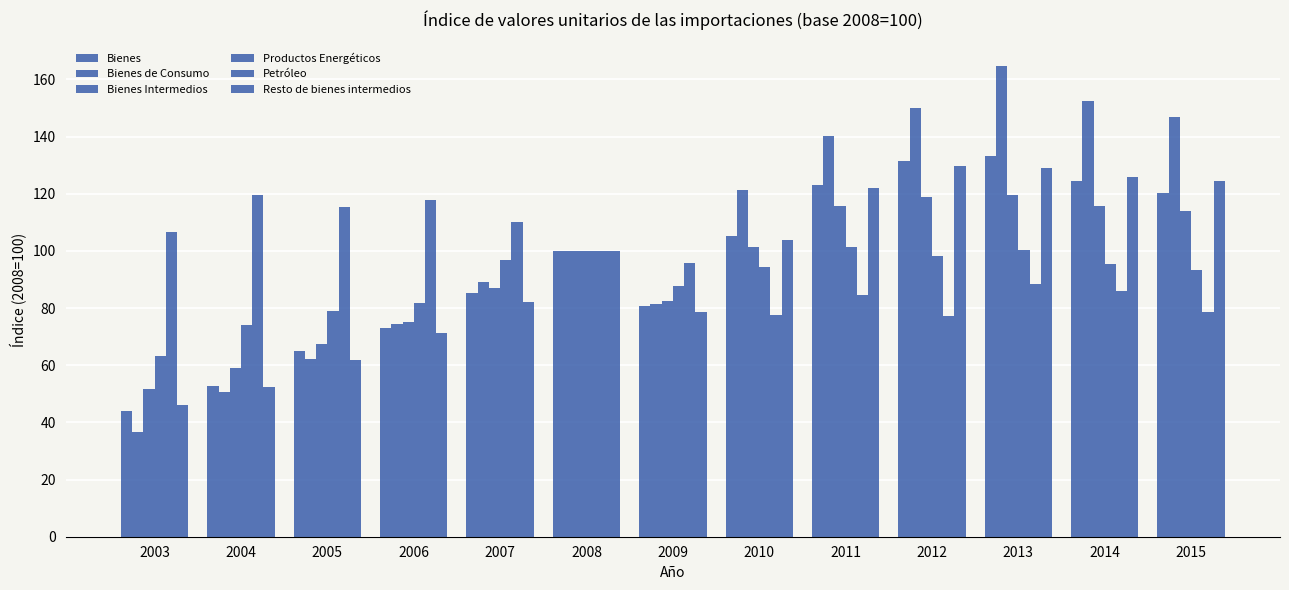

Reading right to left, transcribe all the data shown in this chart.

Bienes: 120.4	124.3	133.1	131.3	122.9	105.4	80.6	100.0	85.3	73.1	64.9	52.8	44.1
Bienes de Consumo: 147.0	152.5	164.7	150.1	140.2	121.5	81.3	100.0	89.0	74.3	62.2	50.6	36.7
Bienes Intermedios: 113.9	115.6	119.6	119.0	115.9	101.5	82.5	100.0	87.2	75.1	67.6	59.1	51.6
Productos Energéticos: 93.3	95.5	100.4	98.3	101.4	94.4	87.9	100.0	96.9	81.7	79.1	74.2	63.4
Petróleo: 78.8	86.0	88.6	77.4	84.7	77.6	95.7	100.0	110.2	117.7	115.4	119.6	106.5
Resto de bienes intermedios: 124.6	126.0	129.1	129.7	122.2	103.8	78.6	100.0	82.1	71.4	61.9	52.4	46.1